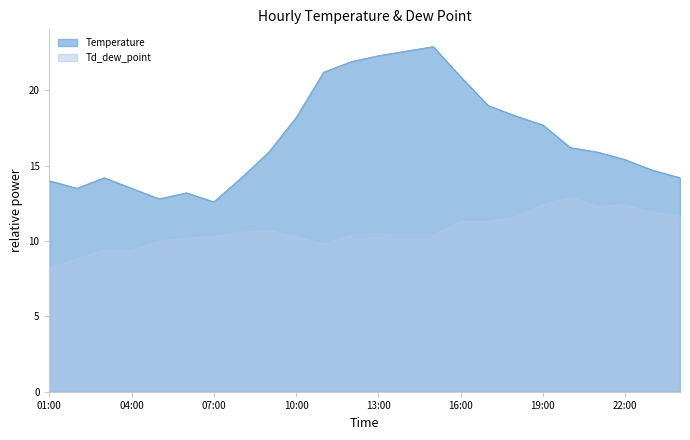

What is the minimum value shown in the chart?

8.2